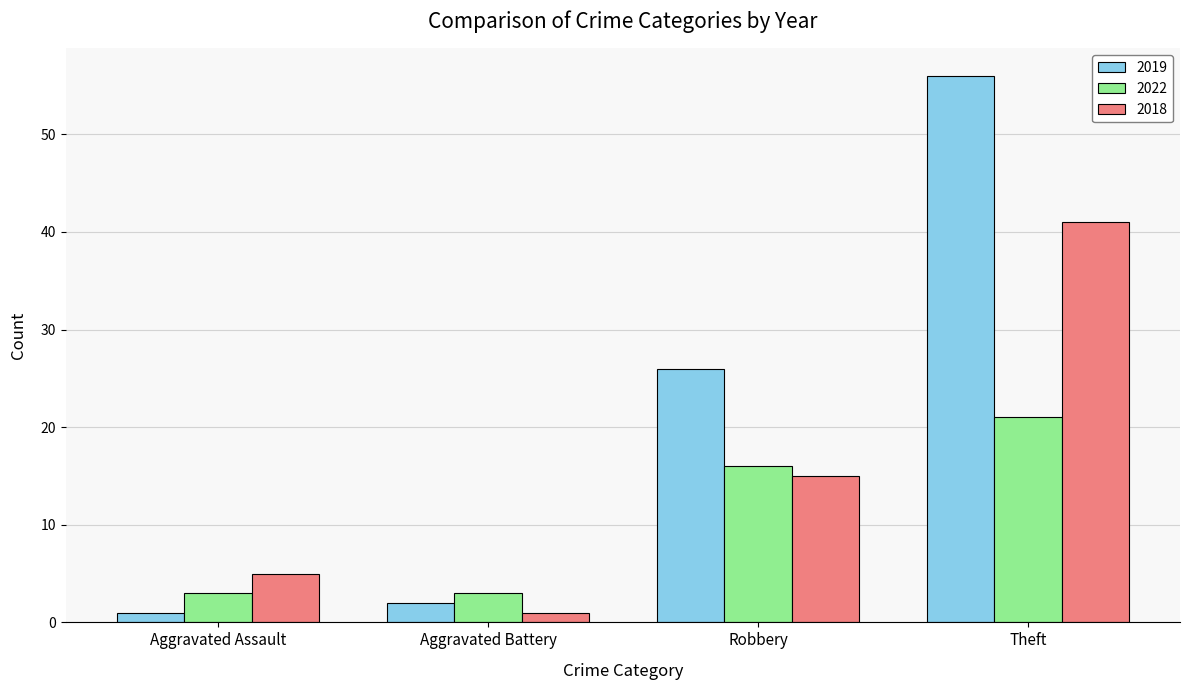

Which series changed the most between Aggravated Assault and Theft?

2019